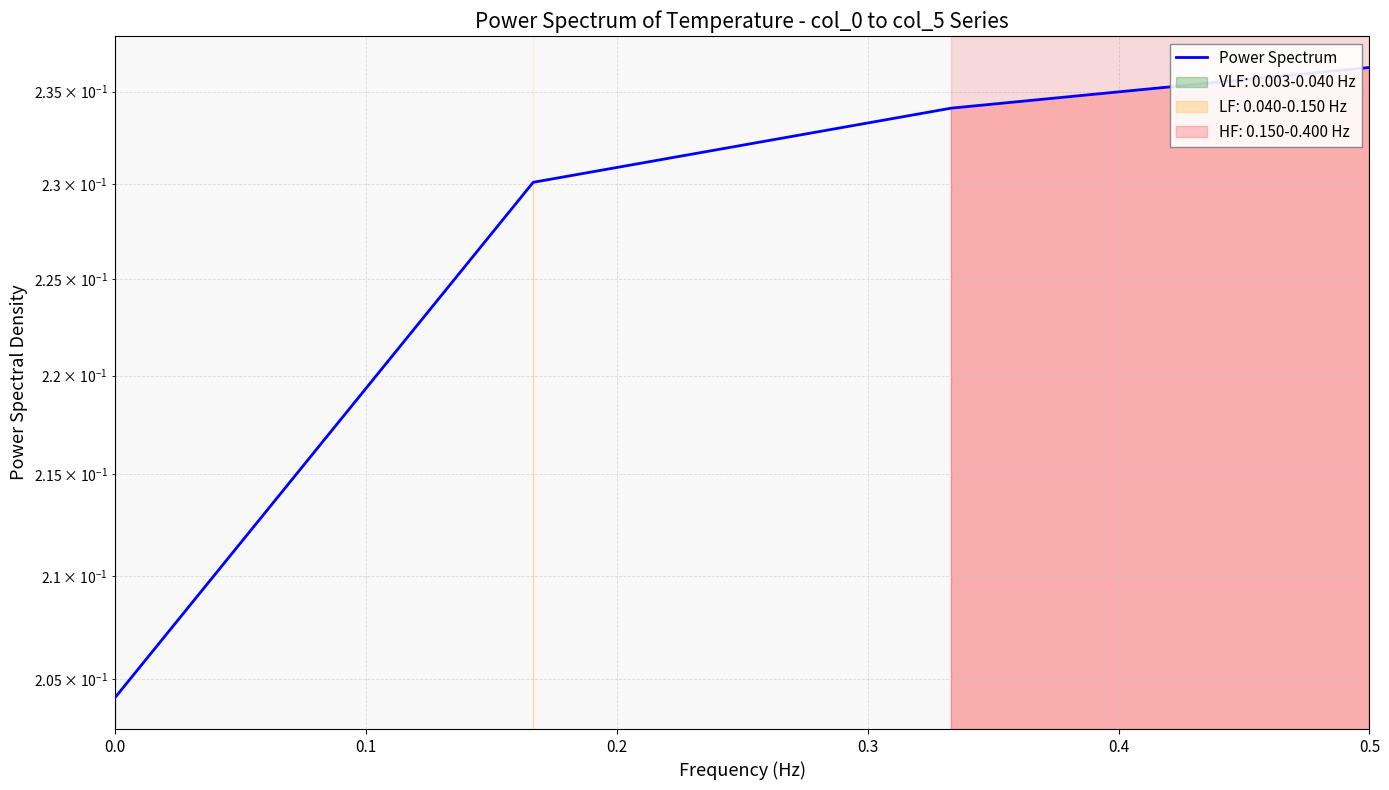

Does the chart have visible grid lines?

Yes